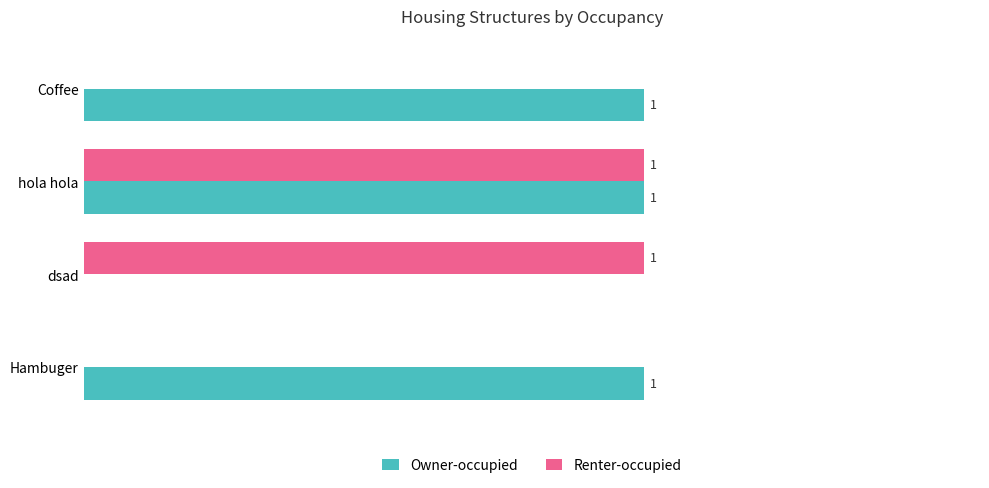

Is the value of Owner-occupied at Hambuger greater than the value of Renter-occupied at Coffee?

Yes